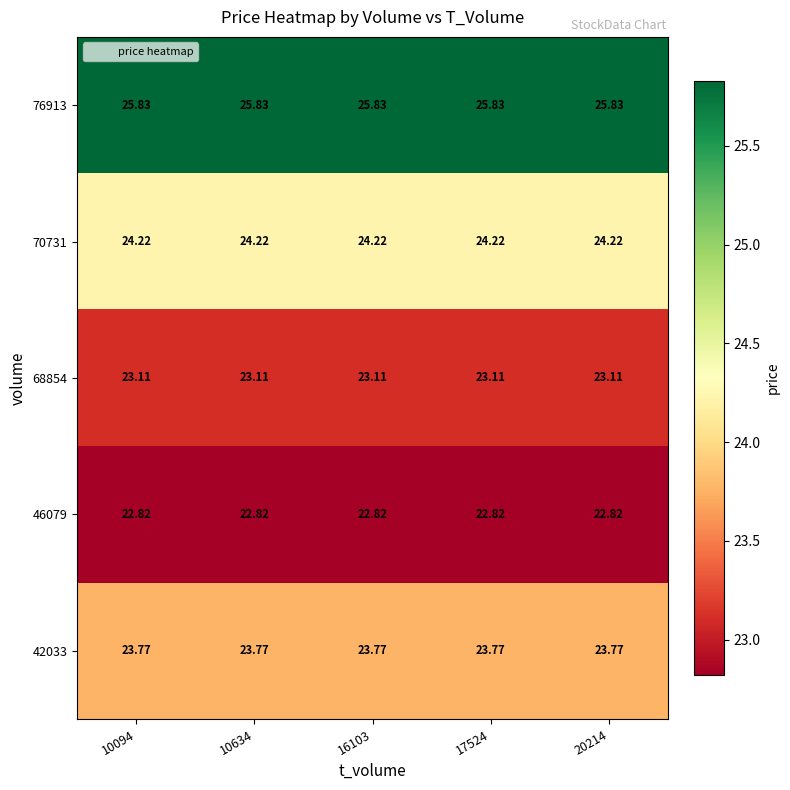

Is the value of 46079 at 10634 greater than the value of 70731 at 16103?

No